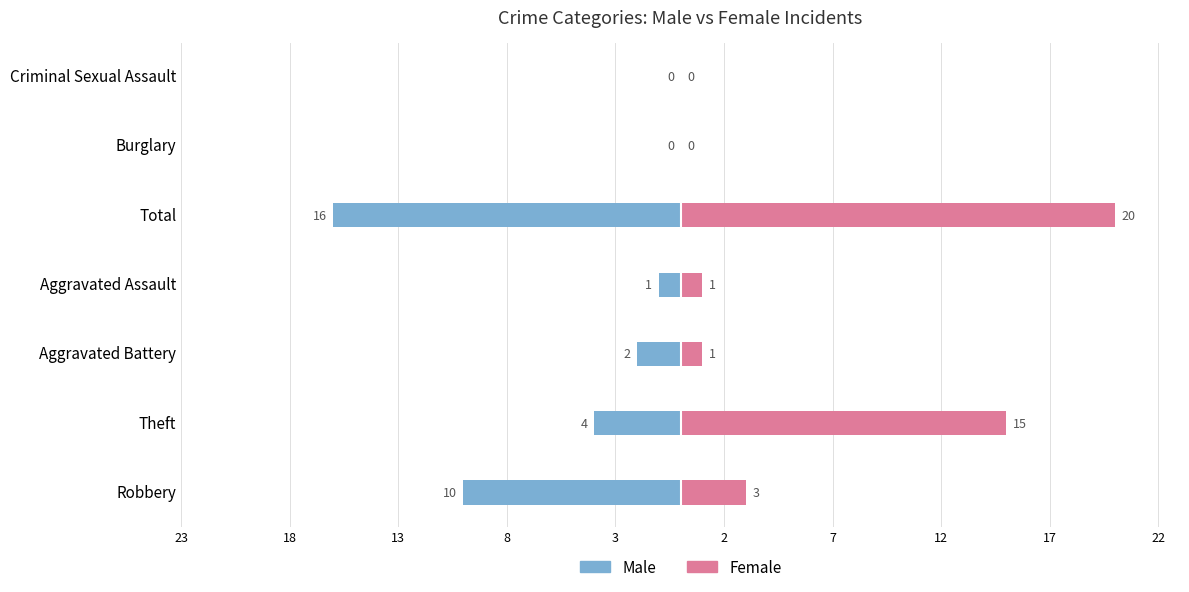

At Burglary, list the series in order from largest to smallest.

Male, Female